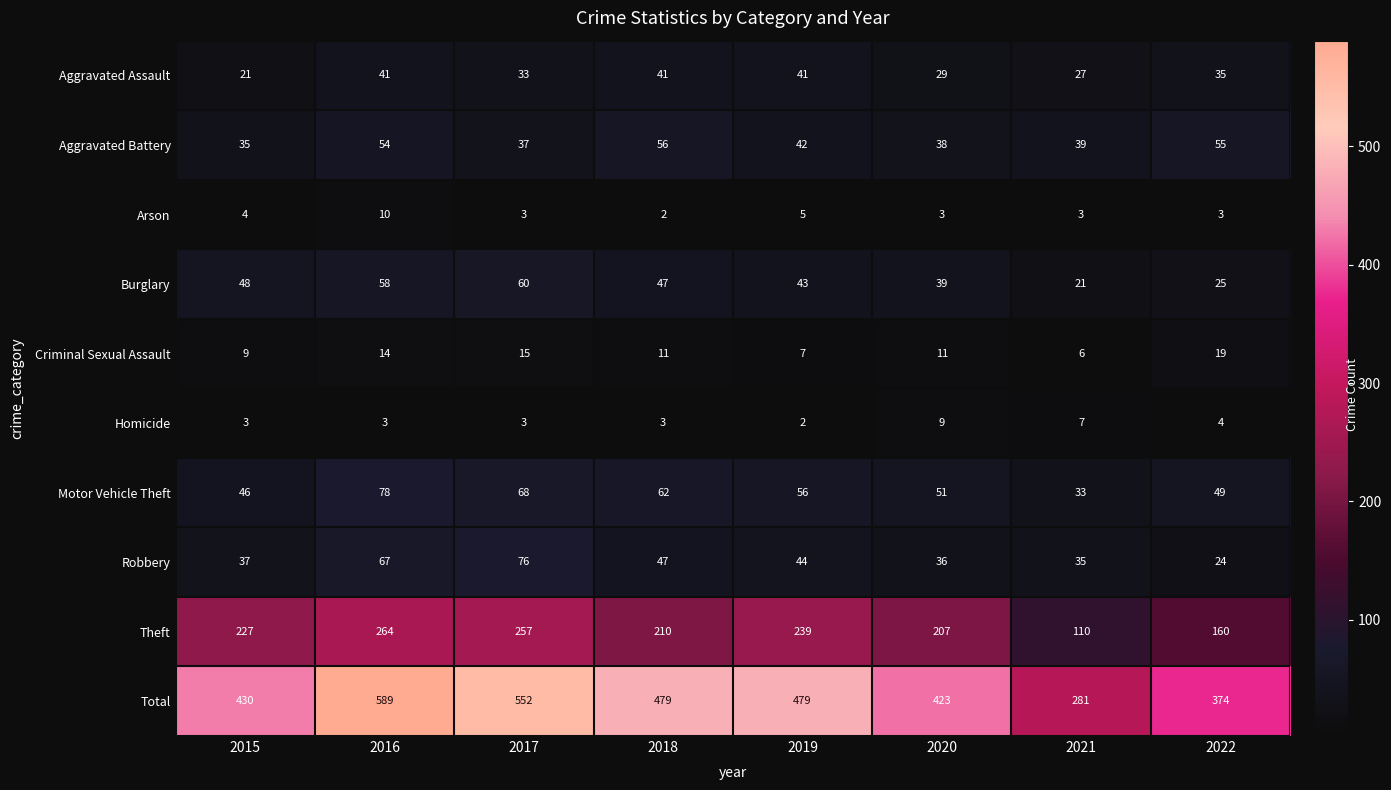

Is it true that Motor Vehicle Theft equals 68 at 2017?

True